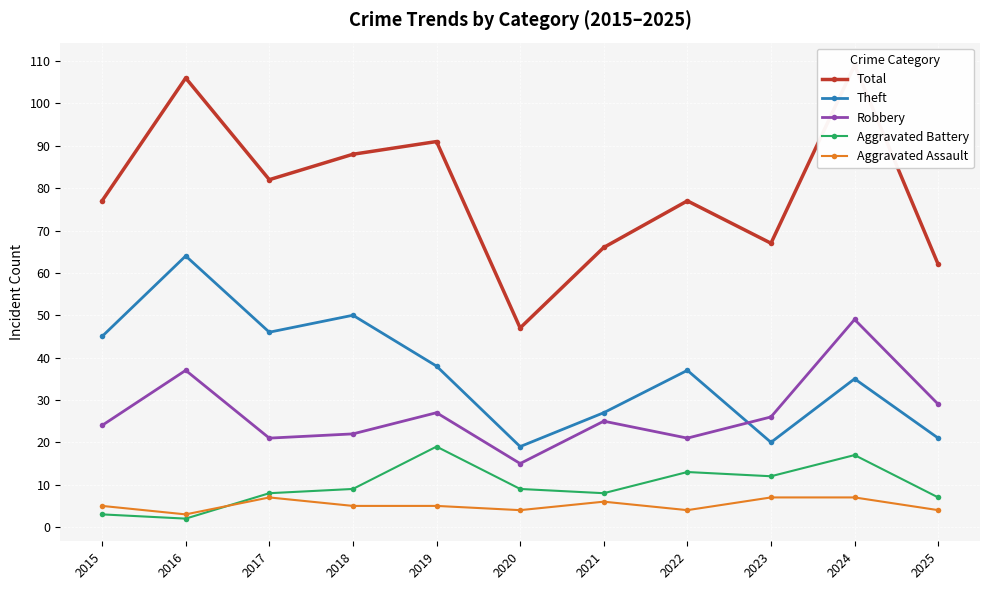

True or false: Robbery and Aggravated Assault intersect in this chart.

False